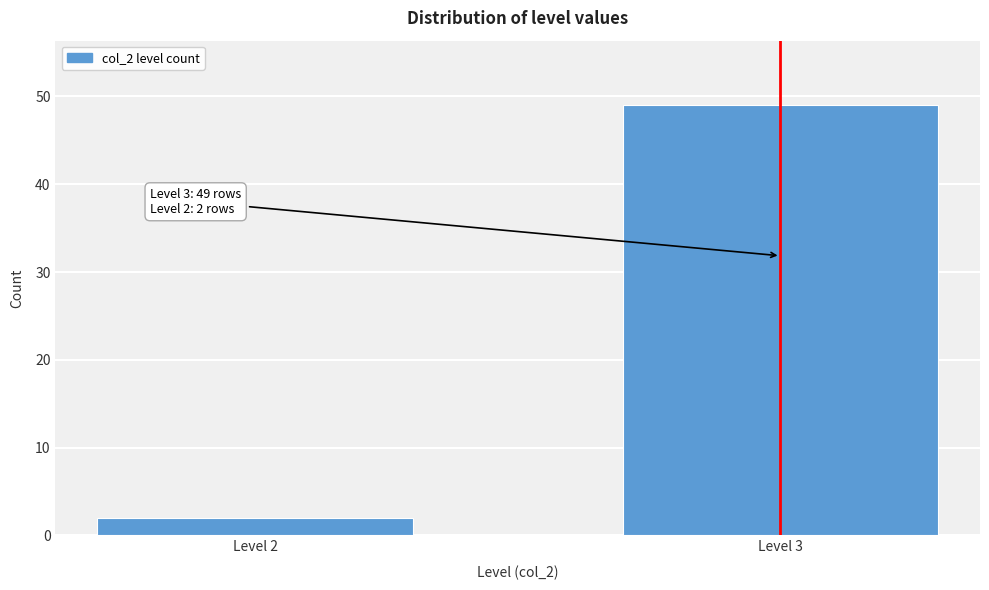

Reading right to left, list all the values displayed in this chart.

Level 3=49	Level 2=2